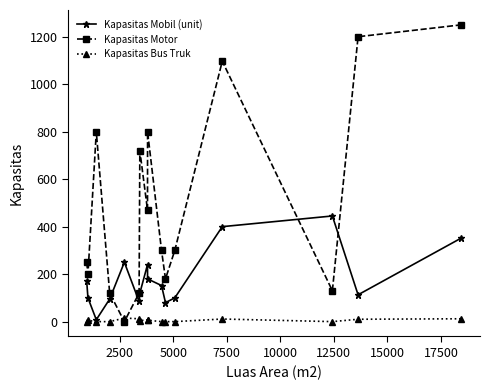

List the series in order of their peak value, lowest first.

Kapasitas Bus Truk, Kapasitas Mobil (unit), Kapasitas Motor